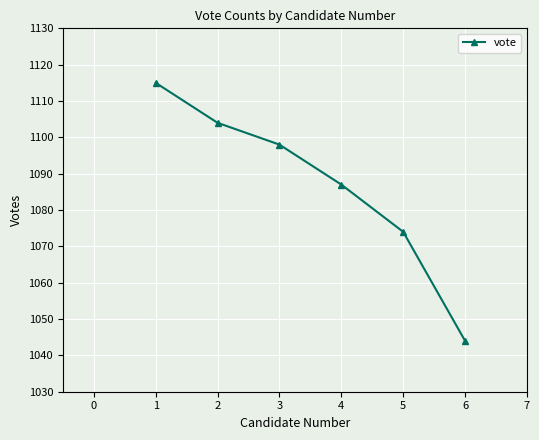

True or false: the data shows 574 at 6.

False